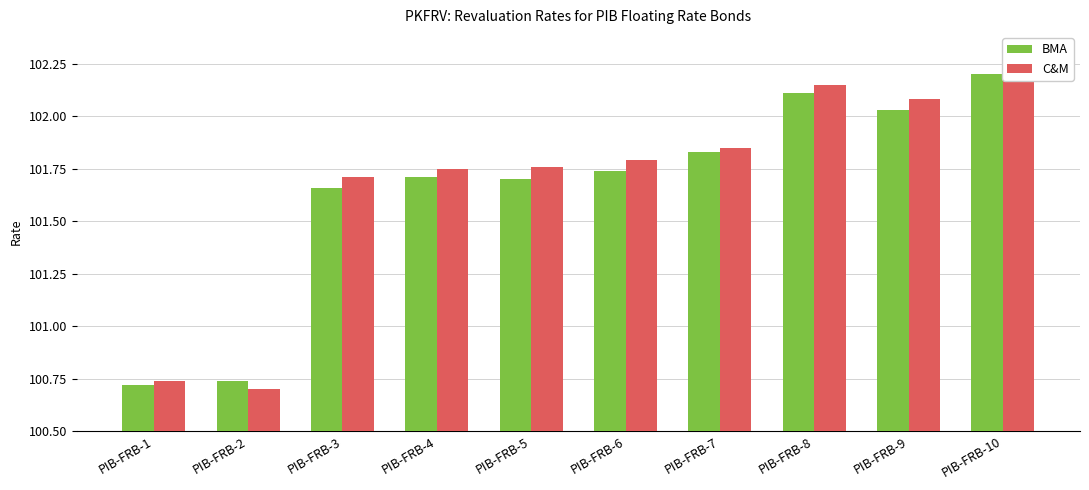

Count the number of categories in the chart.

10